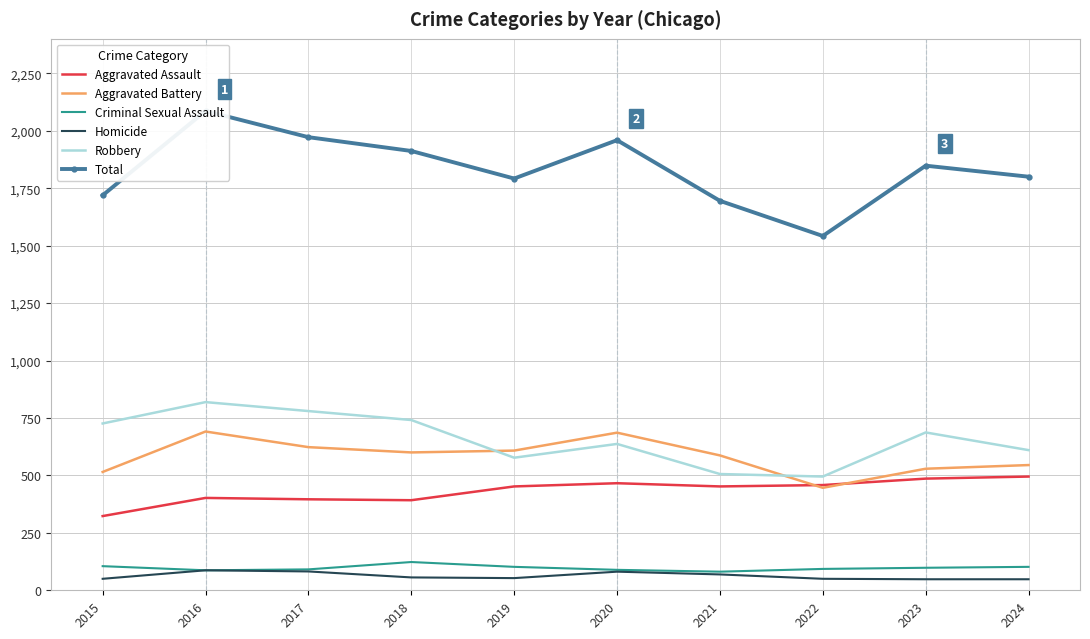

What is the value of the Criminal Sexual Assault point at the 4th from the left?

123